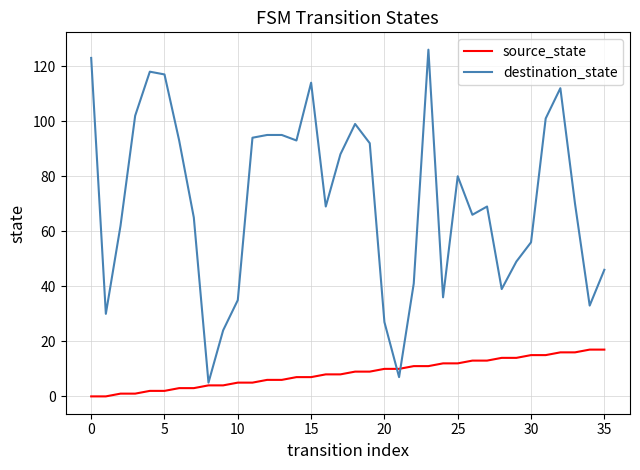

Which series has the largest total across all categories?

destination_state